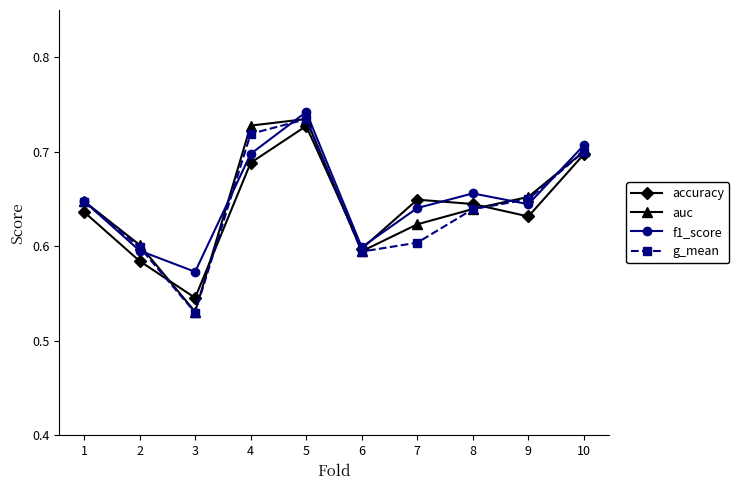

The value of accuracy at 9 is 0.4. True or false?

False